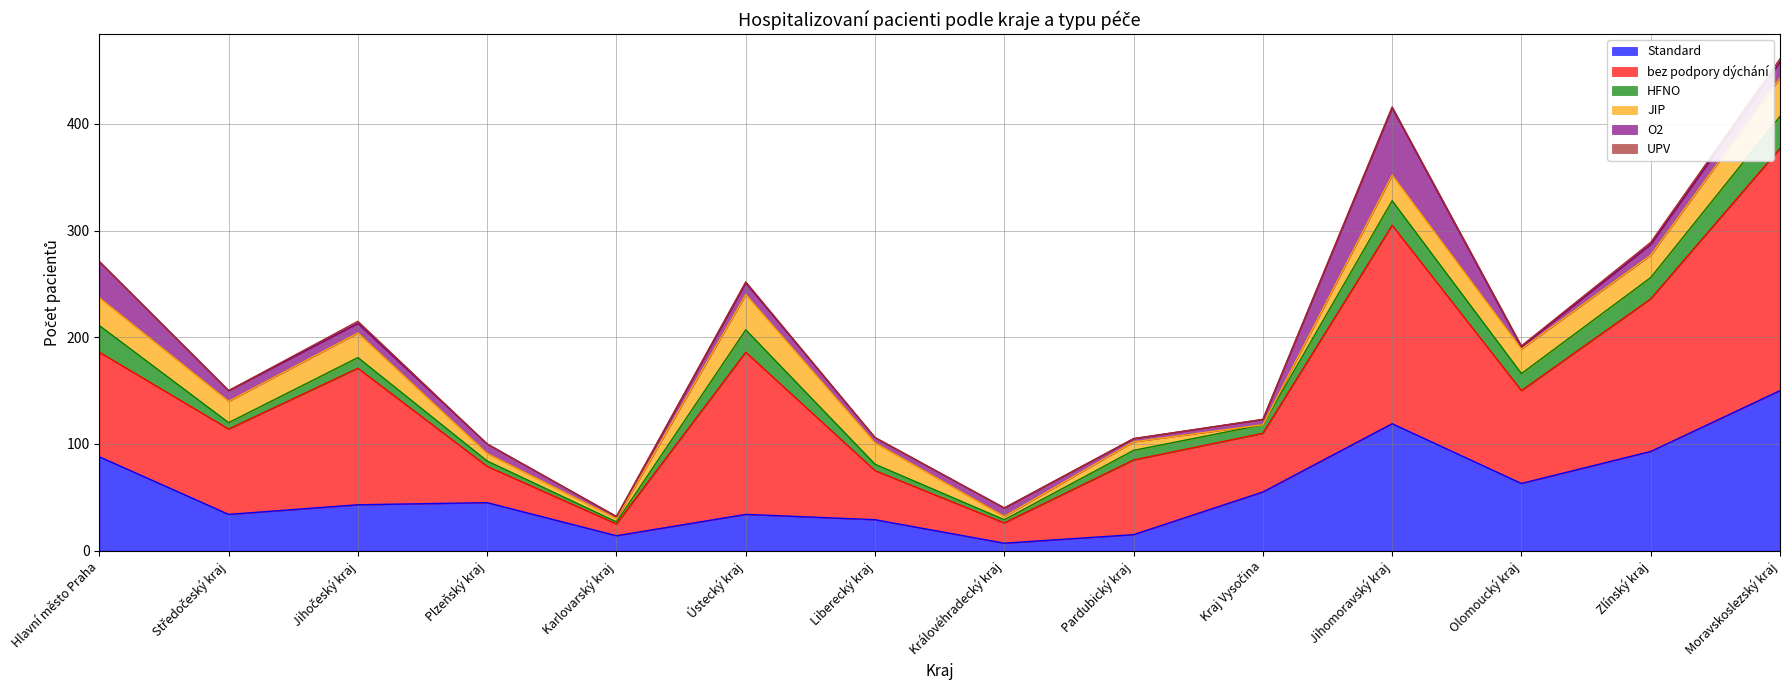

At which category does the chart reach its minimum across all series?

Kraj Vysočina